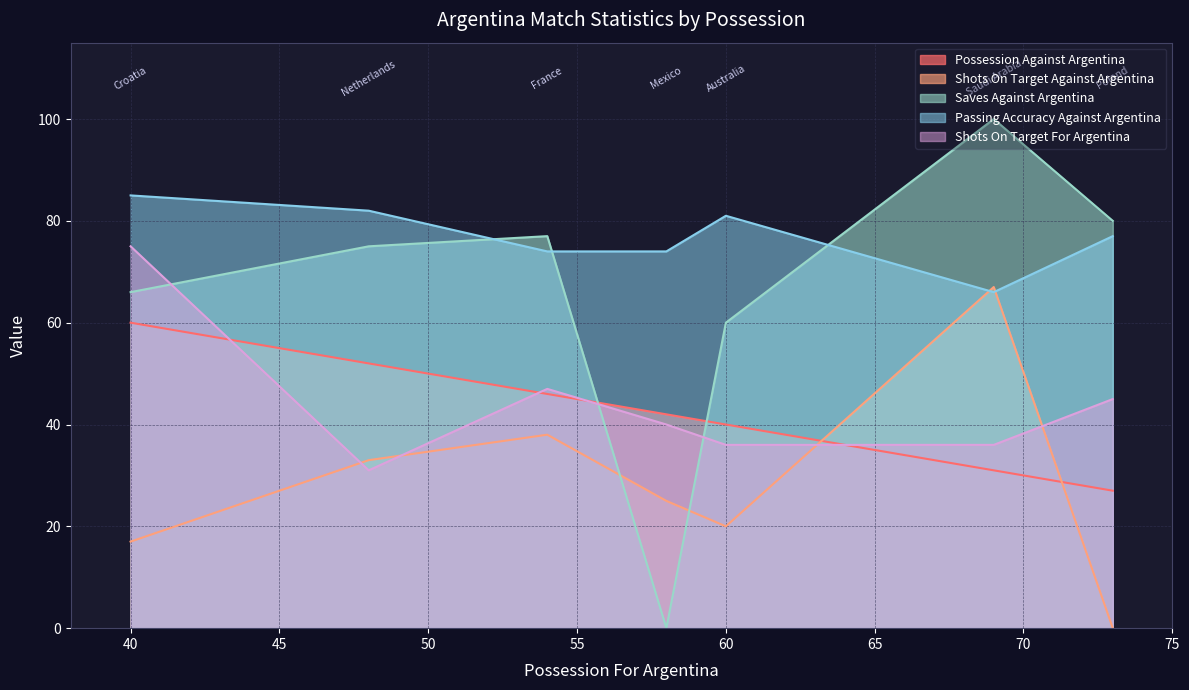

Reading left to right, extract all data points from this chart.

Possession Against Argentina: 69=31	58=42	73=27	60=40	48=52	40=60	54=46
Shots On Target Against Argentina: 69=67	58=25	73=0	60=20	48=33	40=17	54=38
Saves Against Argentina: 69=100	58=0	73=80	60=60	48=75	40=66	54=77
Passing Accuracy Against Argentina: 69=66	58=74	73=77	60=81	48=82	40=85	54=74
Shots On Target For Argentina: 69=36	58=40	73=45	60=36	48=31	40=75	54=47